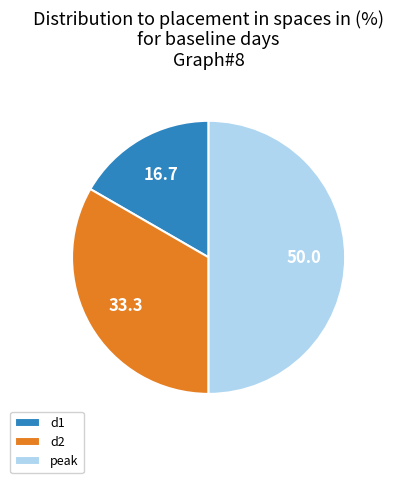

Combined, do d2 and peak account for over 50%?

Yes